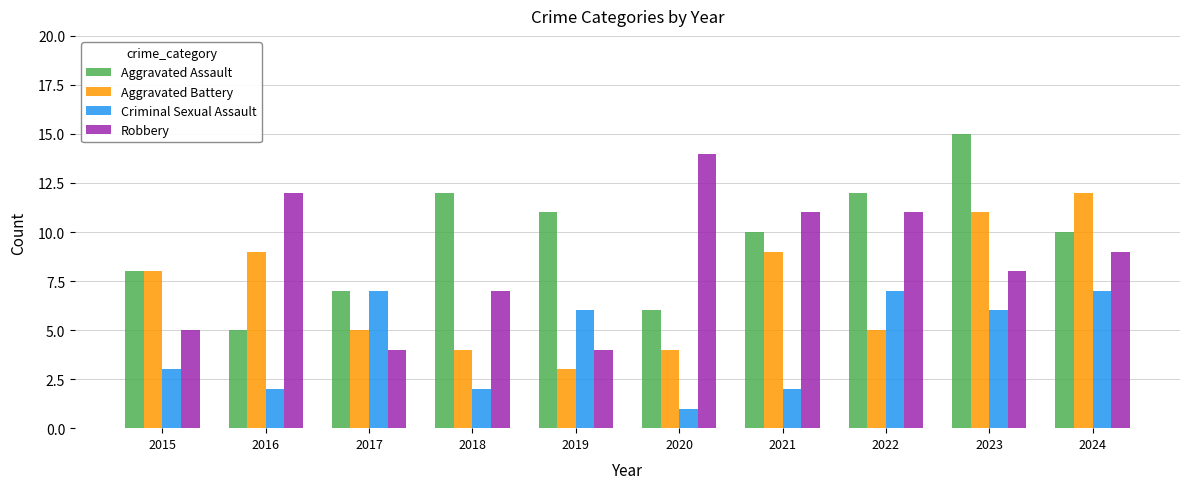

How many values in the Aggravated Battery series are below 8?

5